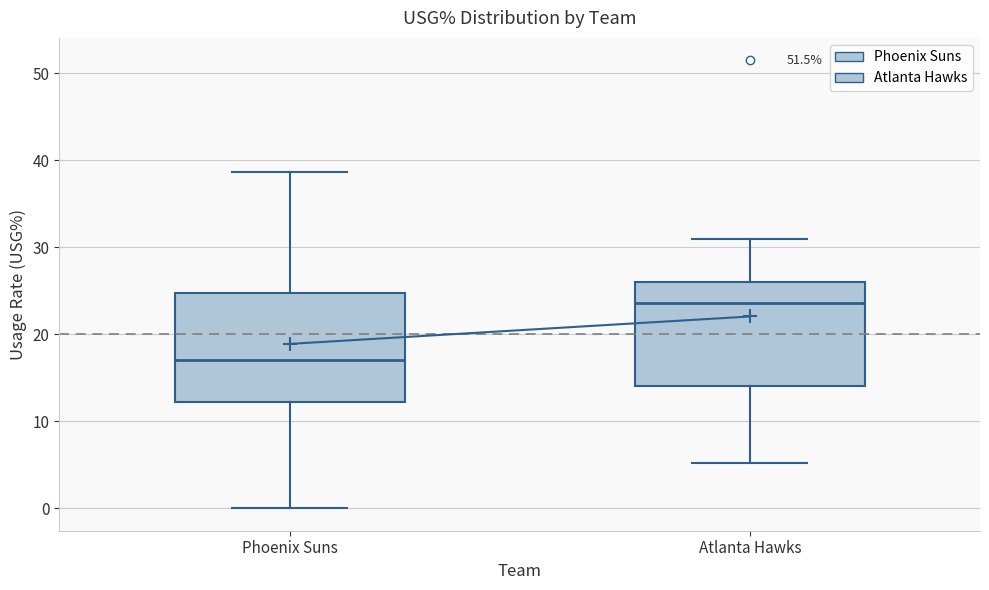

Reading left to right, read every box against the y-axis: the position of its median line, the range the box covers, and the ends of its whiskers. The values are not printed on the chart, so give them approximately, as read against the axis.

Phoenix Suns: median 17, box 12 to 25, whiskers 0 to 39
Atlanta Hawks: median 24, box 14 to 26, whiskers 5 to 31